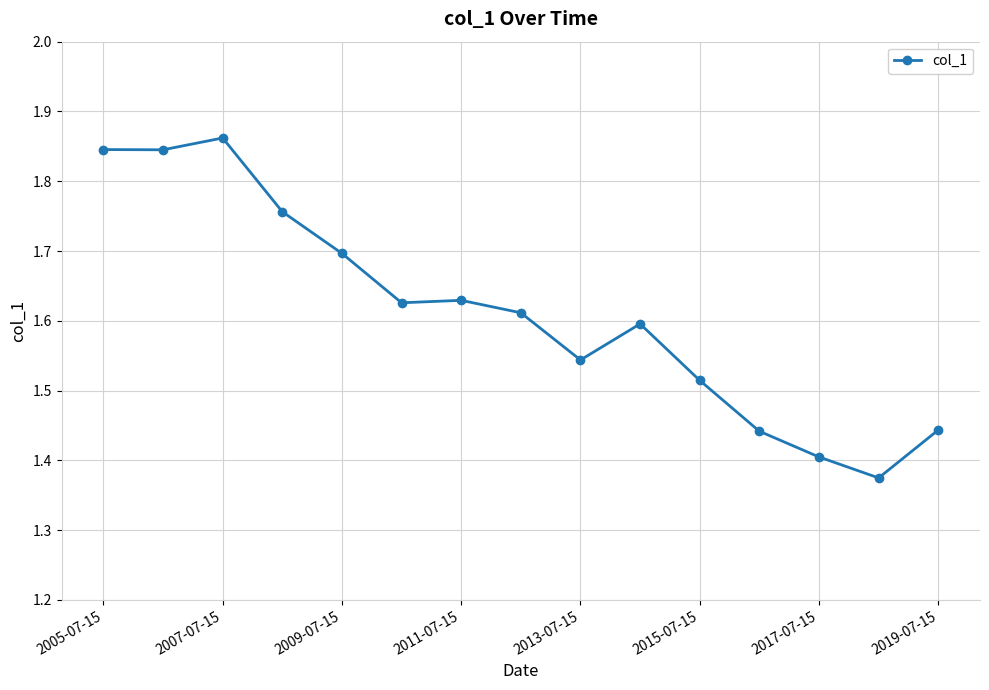

What is the sum of all values?

24.2